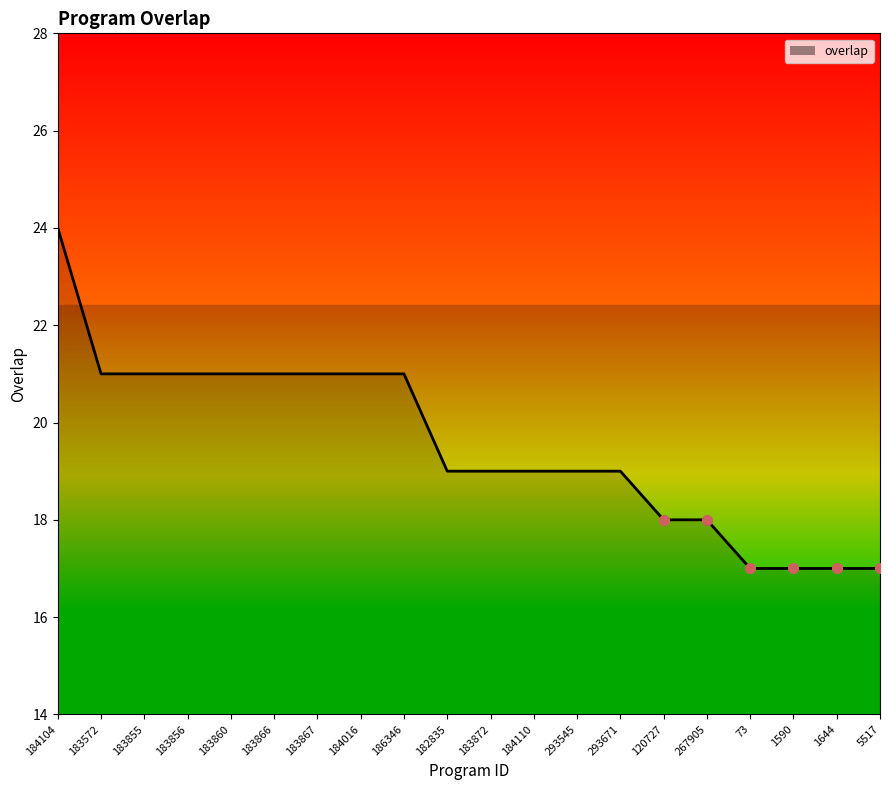

Reading left to right, extract all data points from this chart.

184104=24	183572=21	183855=21	183856=21	183860=21	183866=21	183867=21	184016=21	186346=21	182835=19	183872=19	184110=19	293545=19	293671=19	120727=18	267905=18	73=17	1590=17	1644=17	5517=17